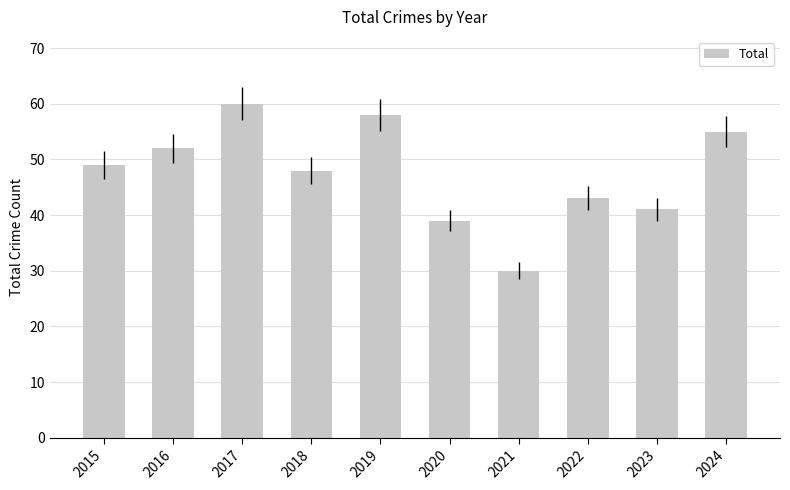

True or false: the data shows 39 at 2020.

True